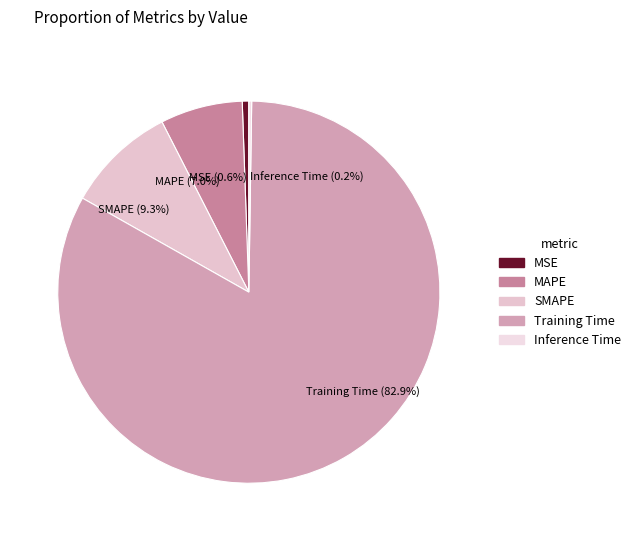

True or false: MAPE accounts for 16% of the total.

False